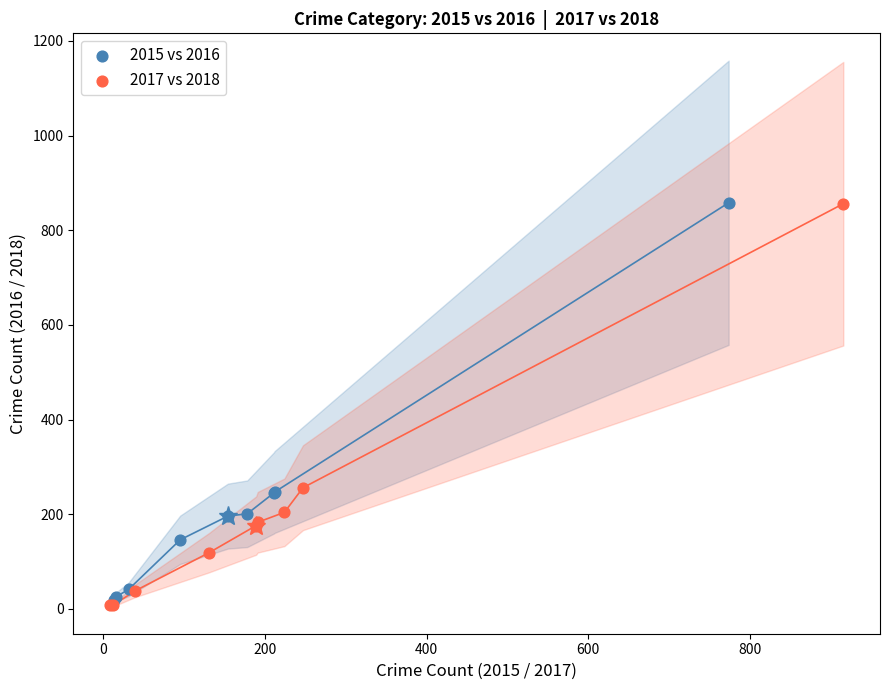

Which series has the widest spread of Y values?

2017 vs 2018